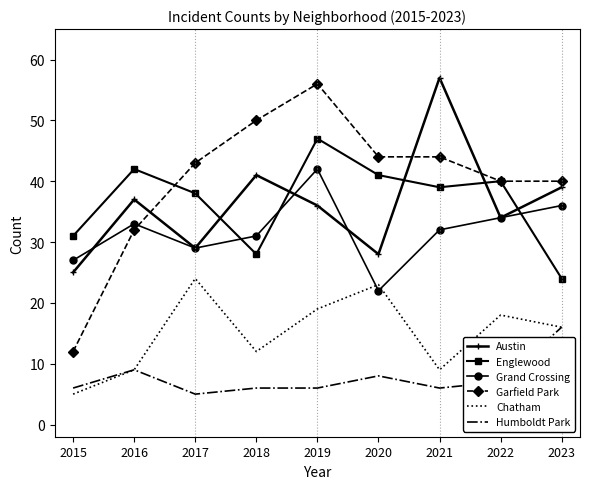

What is the smallest value displayed?

5